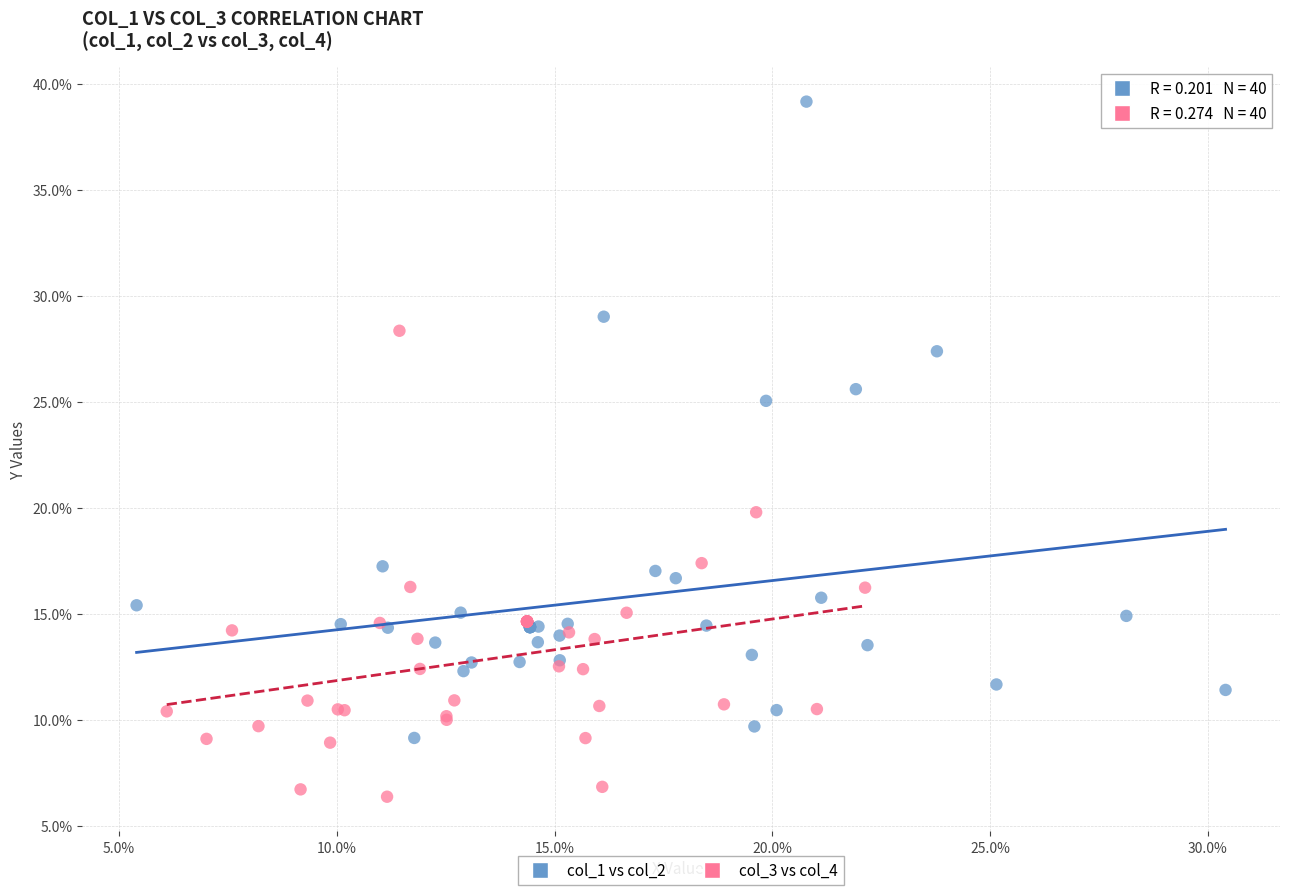

Which series reaches the maximum Y coordinate?

col_1 vs col_2